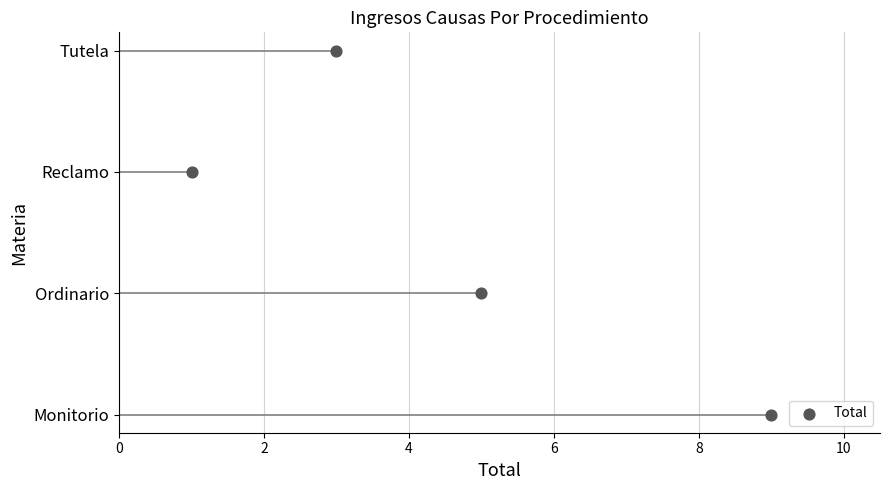

Between 4 and 0, which is larger?

4